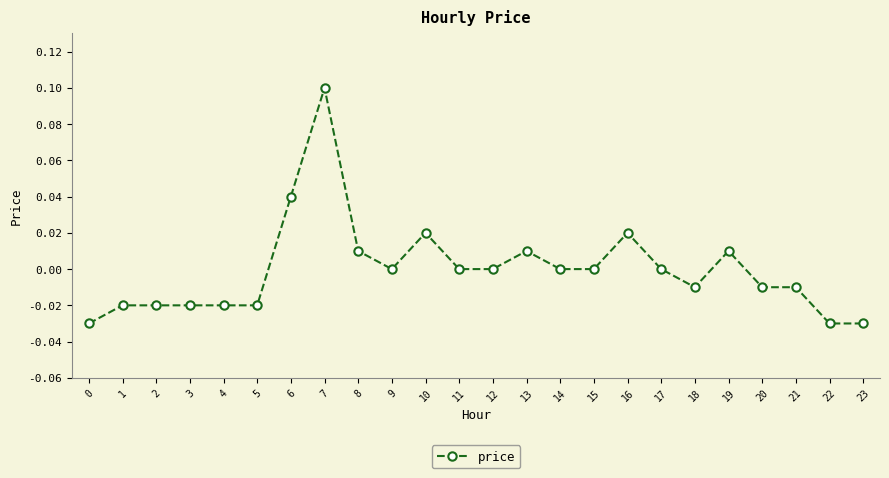

The chart shows a value of 0.0 at 13. True or false?

True